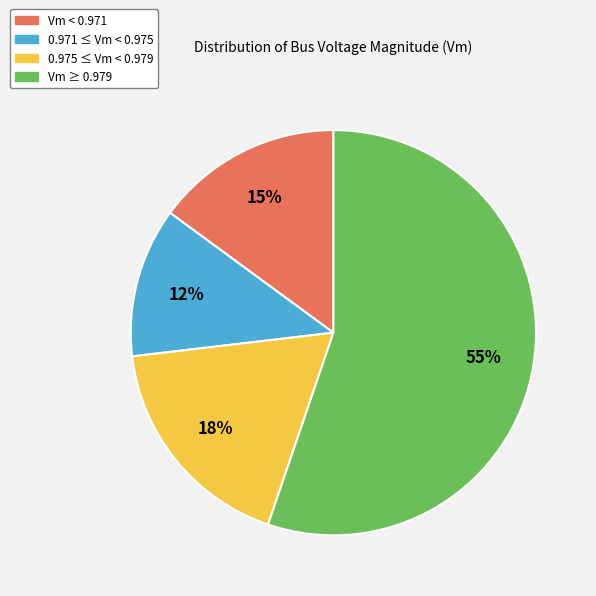

Is it true that 0.975 ≤ Vm < 0.979 is 18% of the pie?

True